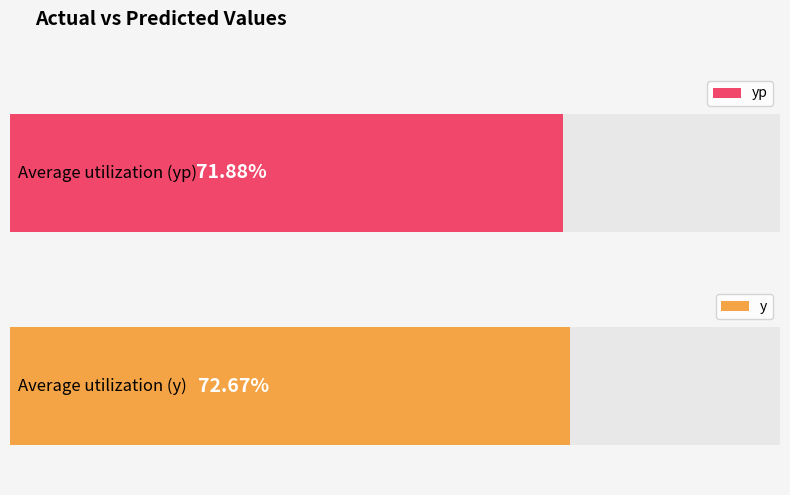

List the series in order of their overall mean, highest first.

y, yp